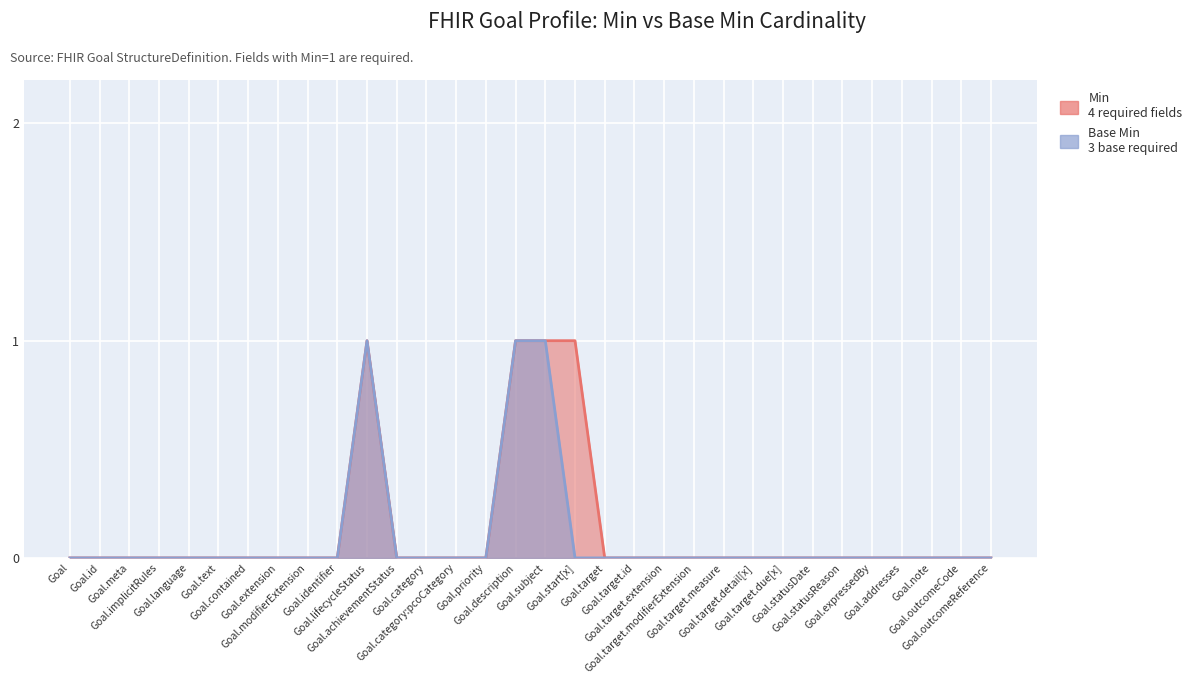

Where is Min nearest to the value 0?

Goal